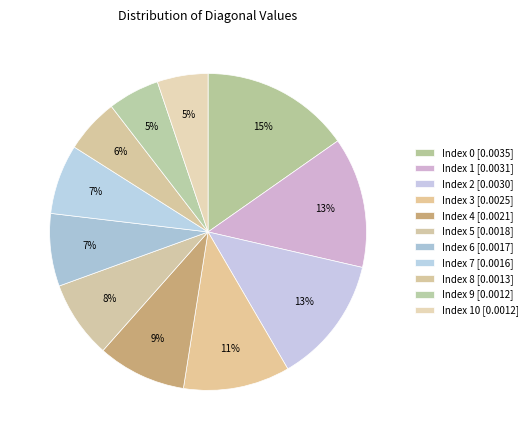

Is there any slice that represents more than half of the pie?

No